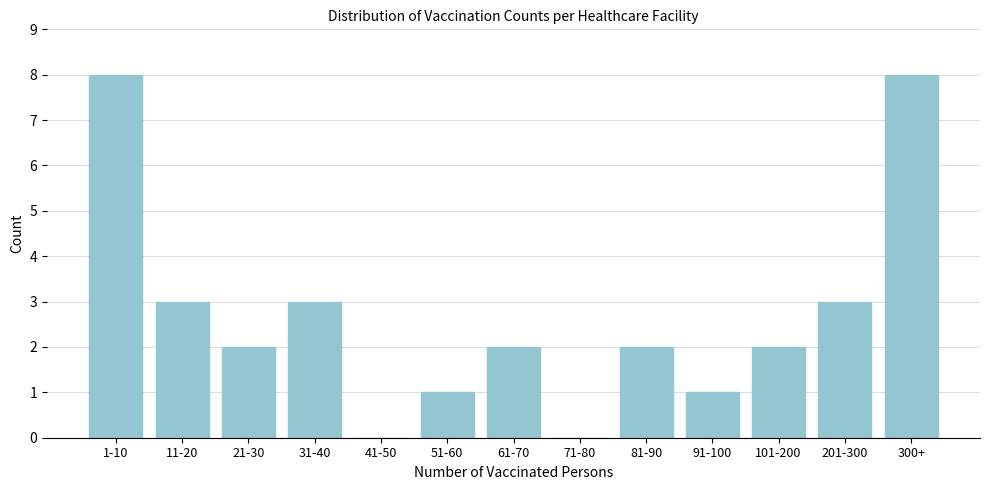

Reading left to right, what are all the values shown in this chart?

1-10=8	11-20=3	21-30=2	31-40=3	41-50=0	51-60=1	61-70=2	71-80=0	81-90=2	91-100=1	101-200=2	201-300=3	300+=8